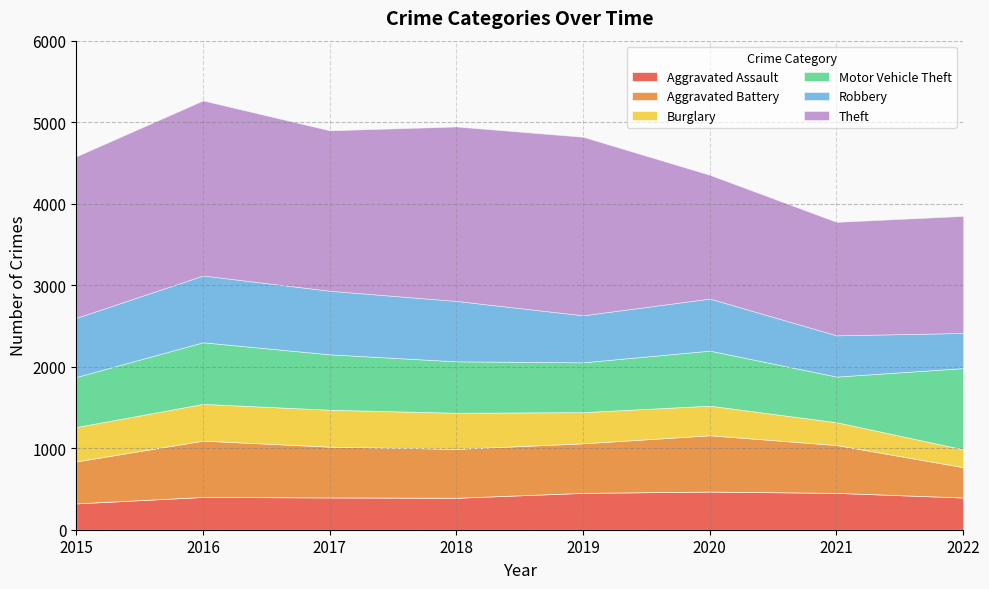

How many values in the Aggravated Battery series exceed 608?

3